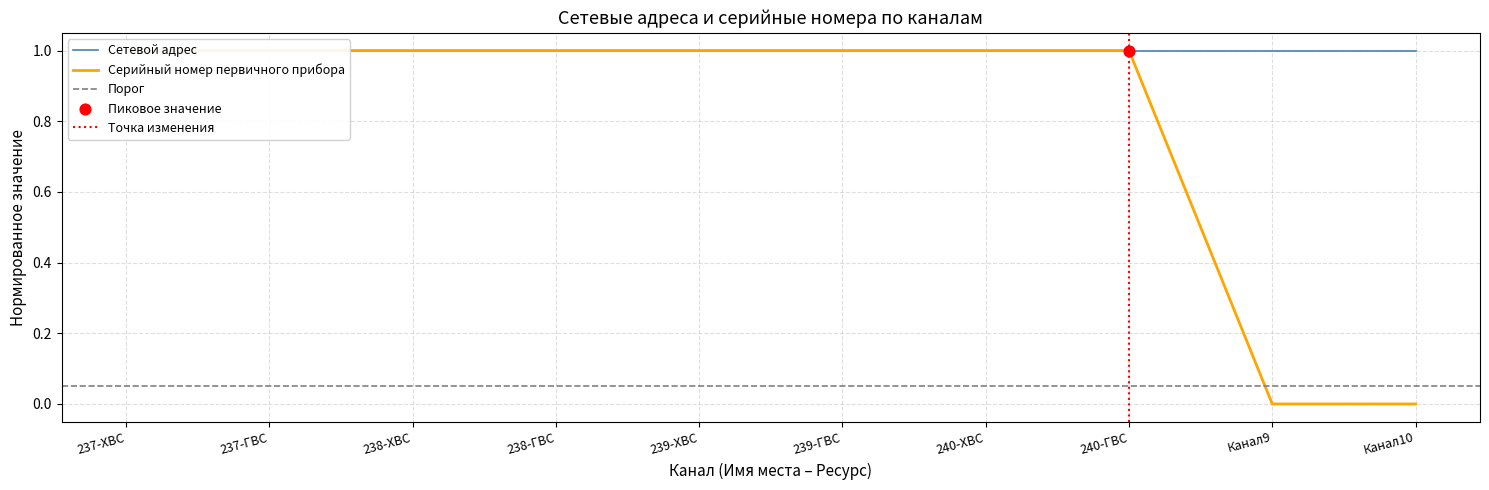

Which has a higher value, 238-ГВС or 239-ХВС?

239-ХВС